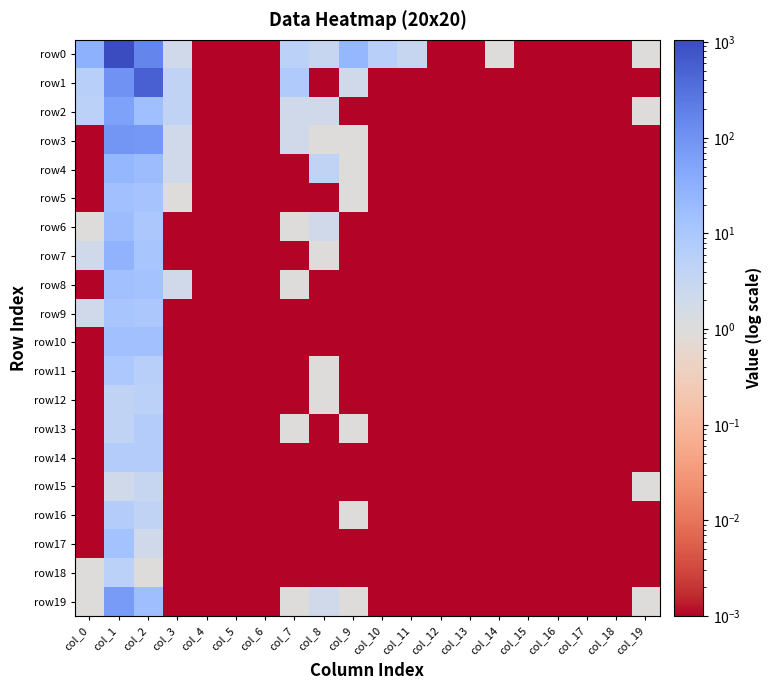

At which category is the sum across all series the highest?

col_1